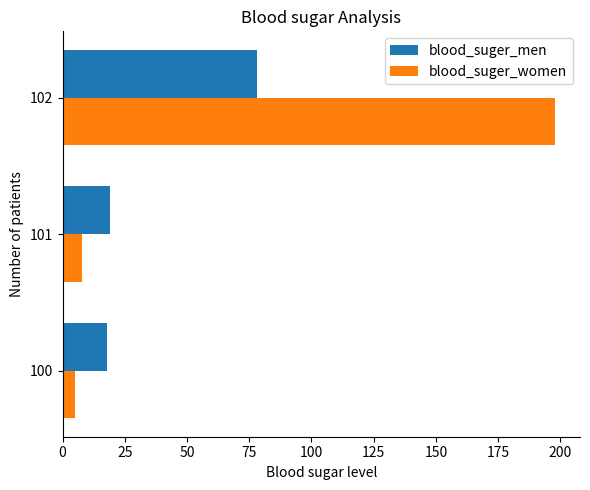

Which series has the largest total across all categories?

blood_suger_women